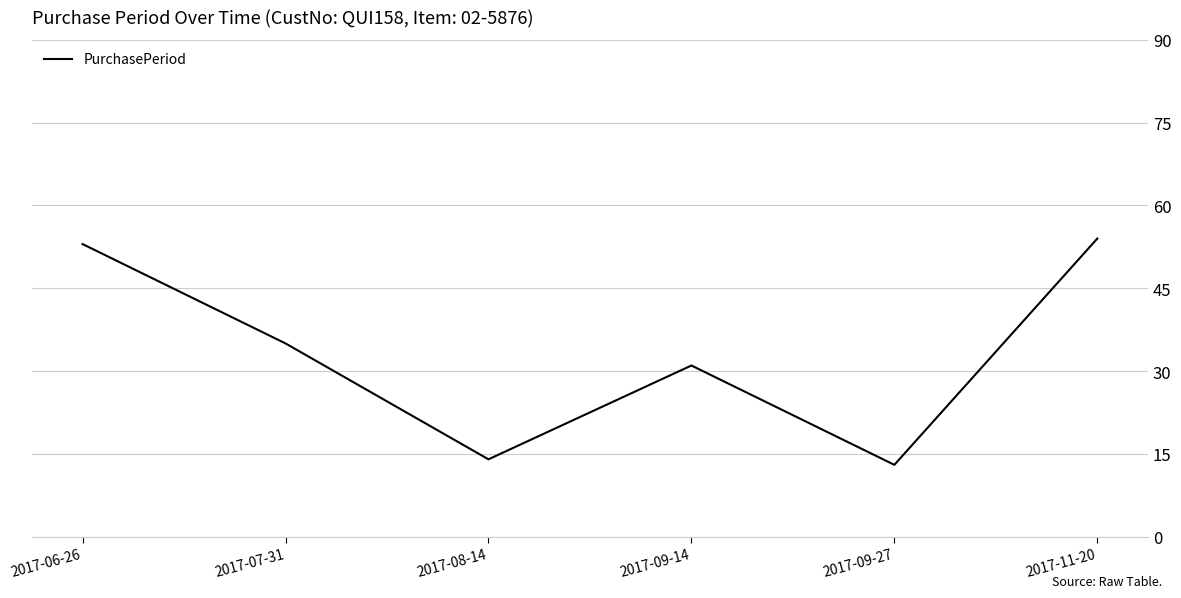

Reading left to right, transcribe all the data shown in this chart.

53	35	14	31	13	54